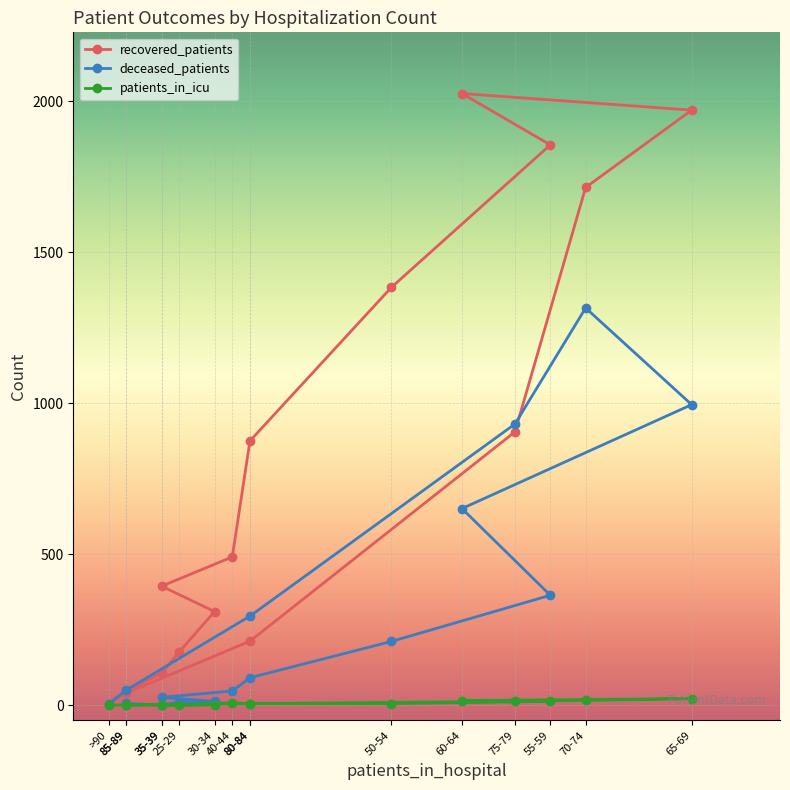

At 40-44, list the series in order from smallest to largest.

patients_in_icu, deceased_patients, recovered_patients